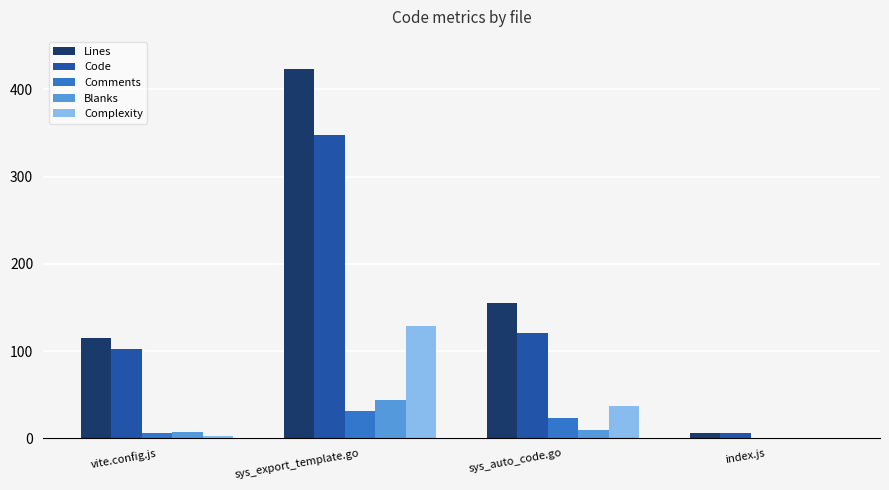

Which category has the highest value in the Code series?

sys_export_template.go